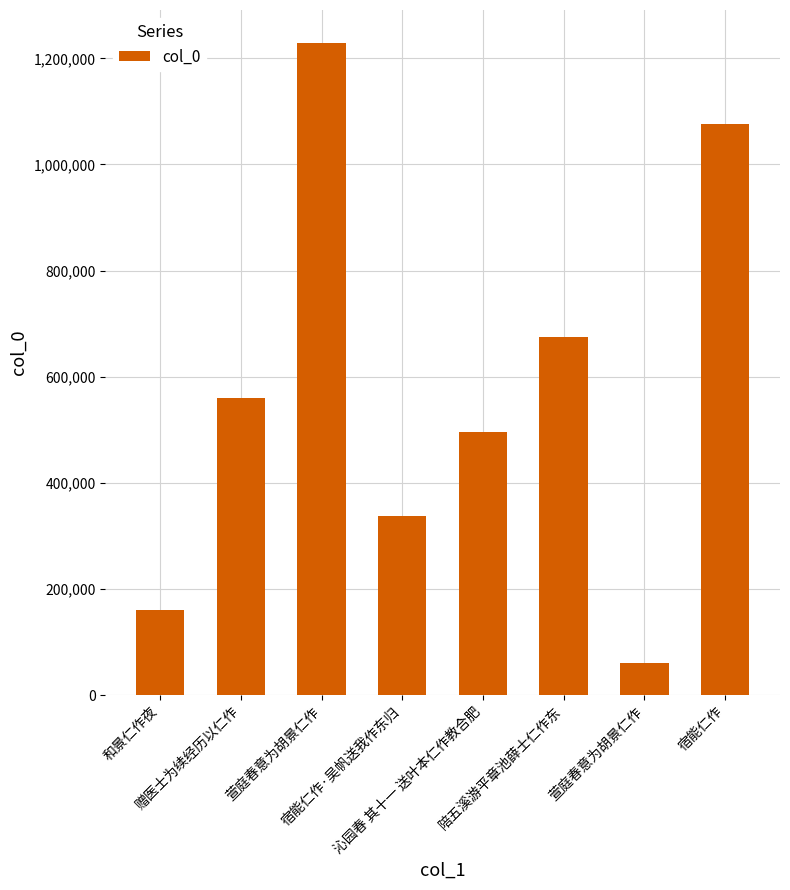

Are the bars grouped side by side (vs. stacked)?

No